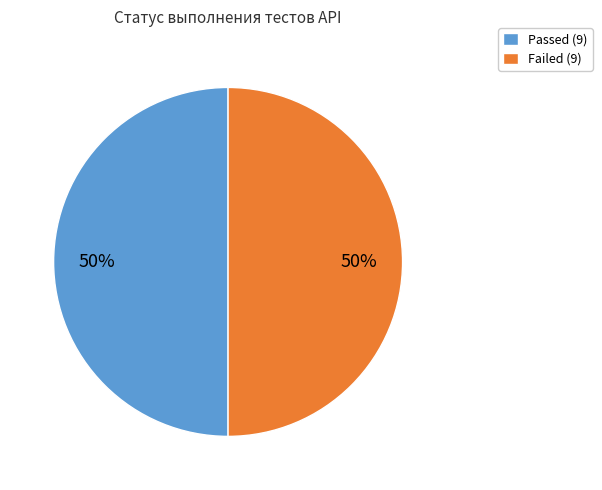

True or false: Failed accounts for 55% of the total.

False